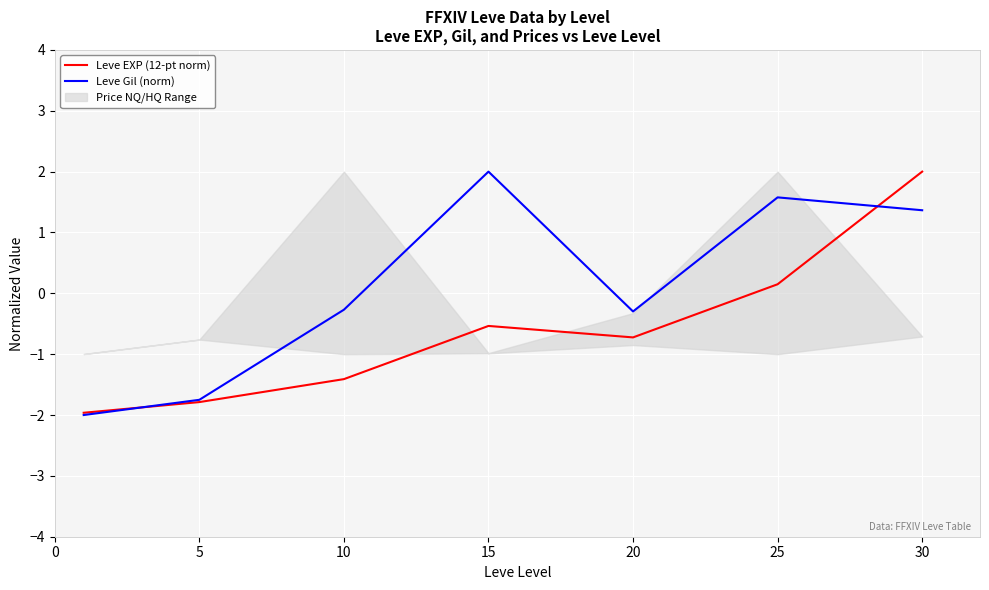

What is the maximum value for Leve EXP (12-pt norm)?

2.0